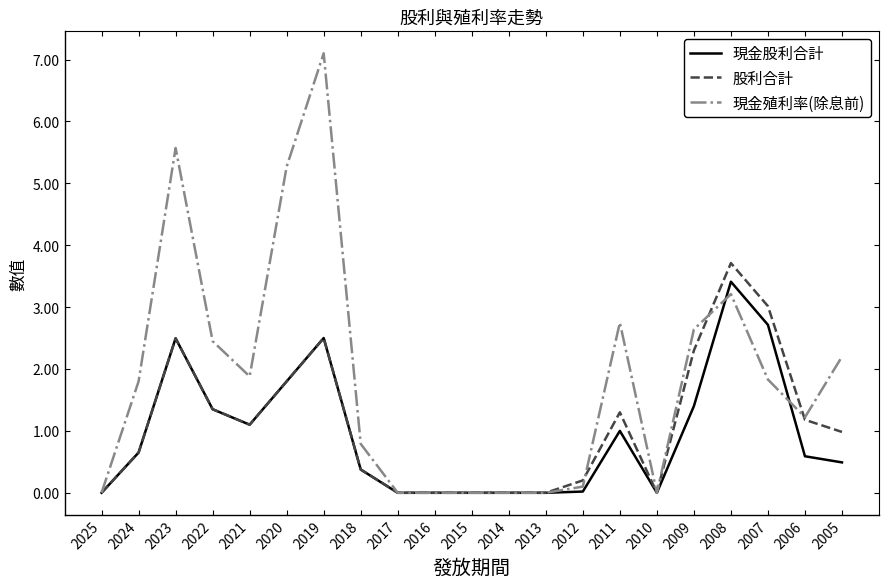

List the series in order of their peak value, lowest first.

現金股利合計, 股利合計, 現金殖利率(除息前)